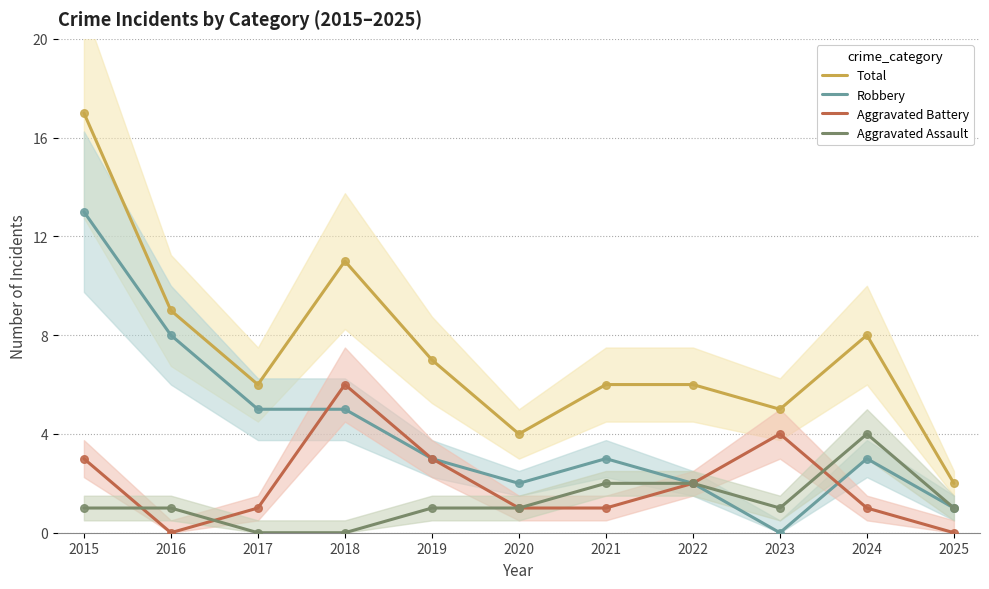

Is the value of Aggravated Assault at 2023 greater than the value of Robbery at 2017?

No